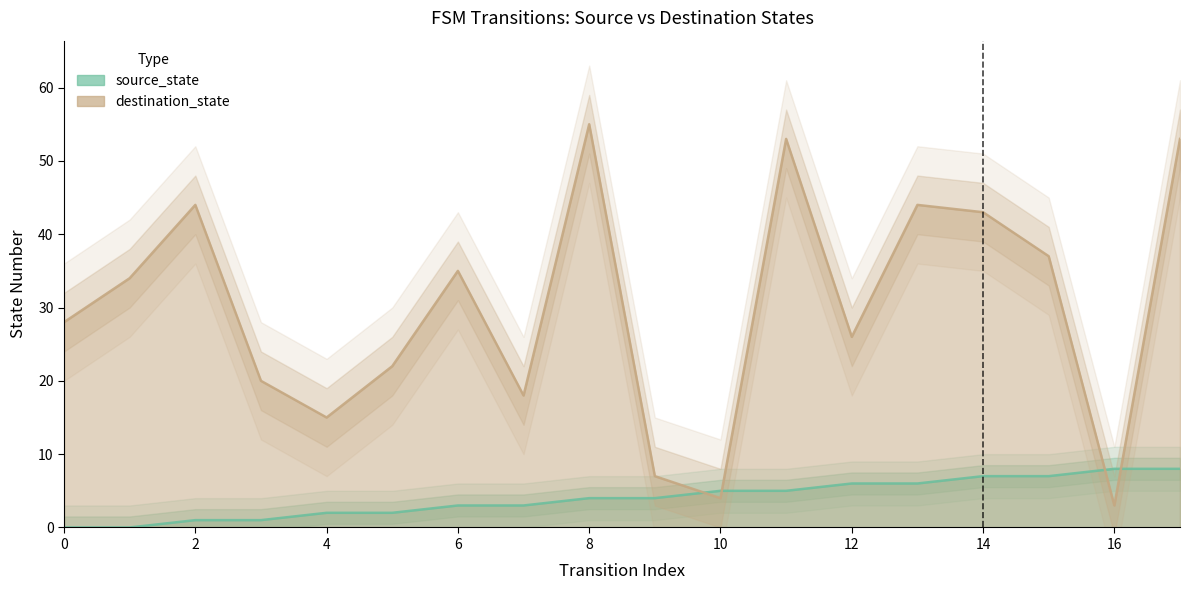

Which has a higher value, 8 or 4?

8